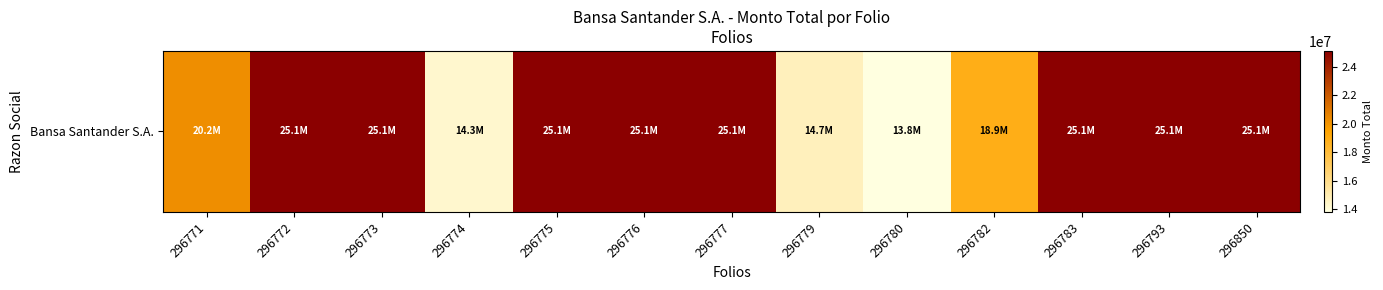

The value at 296850 is 6092639. True or false?

False